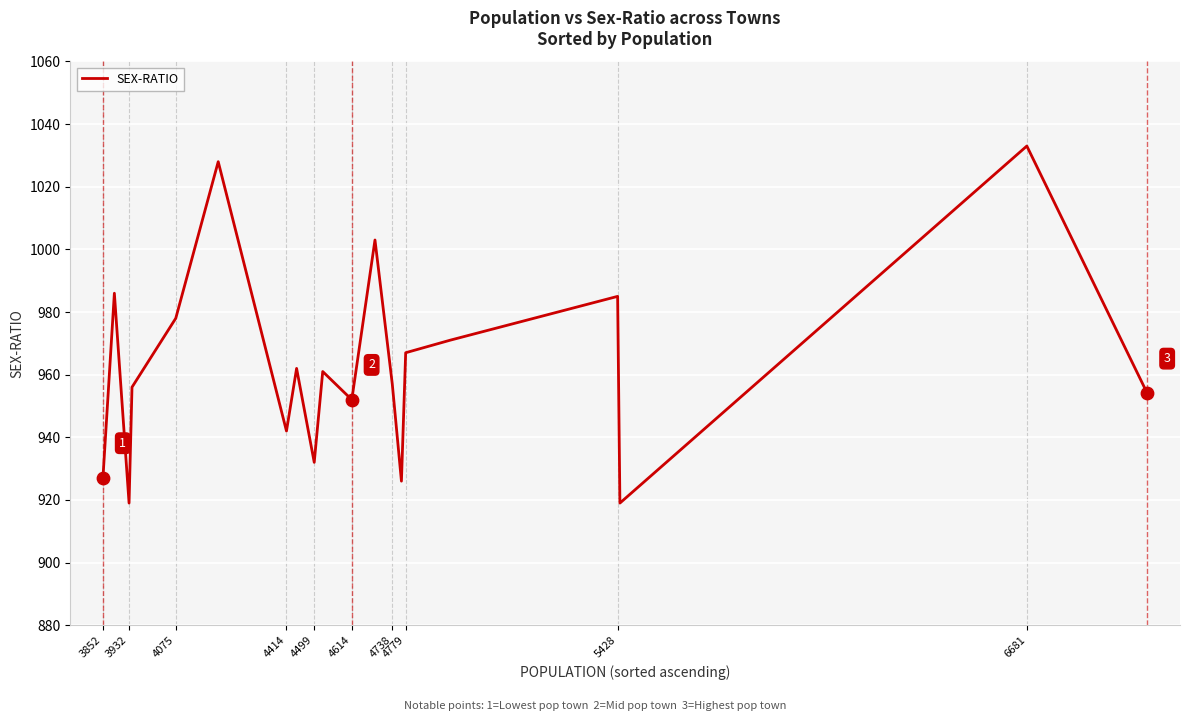

What is the minimum value shown in the chart?

919